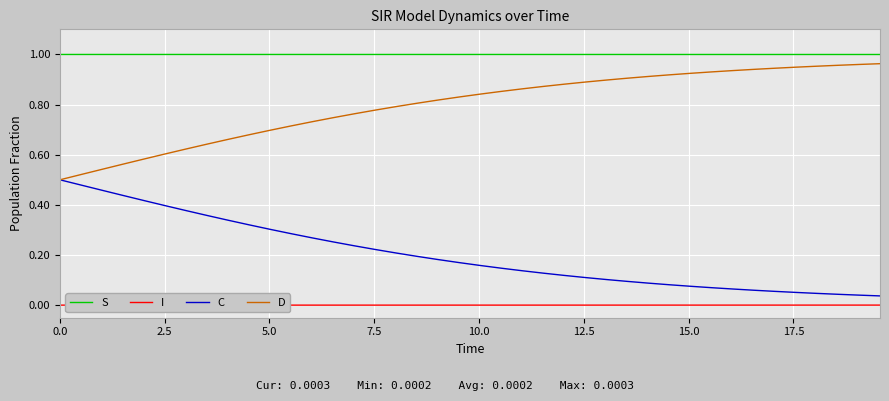

True or false: S and D cross at least once.

False